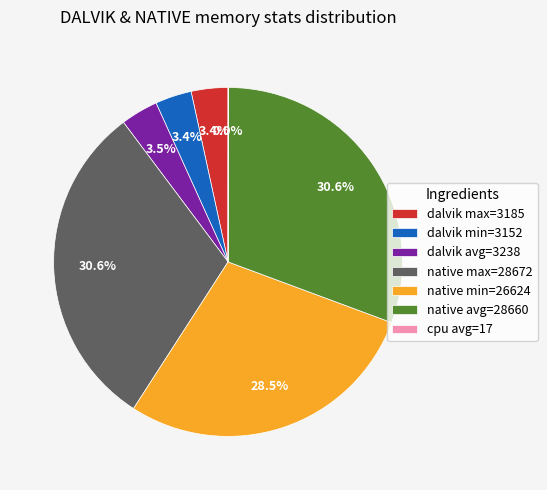

Approximately how many times larger is the value at dalvik avg=3238 compared to dalvik max=3185?

1.0